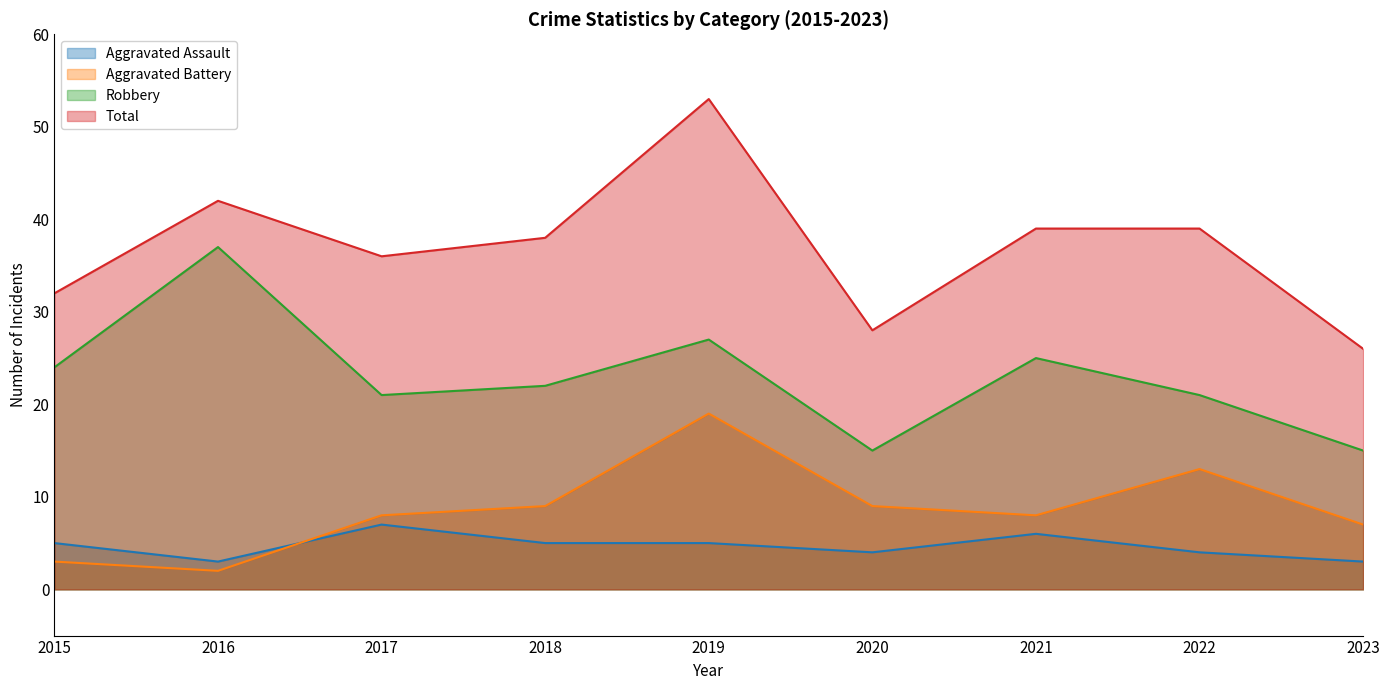

In Total, how many points are lower than both neighbors (excluding endpoints)?

2